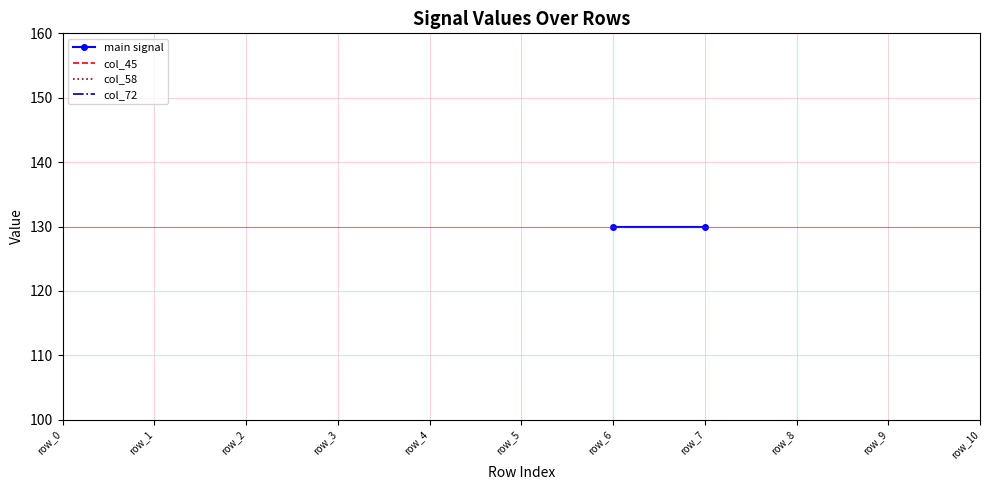

How many categories are shown in the chart?

11